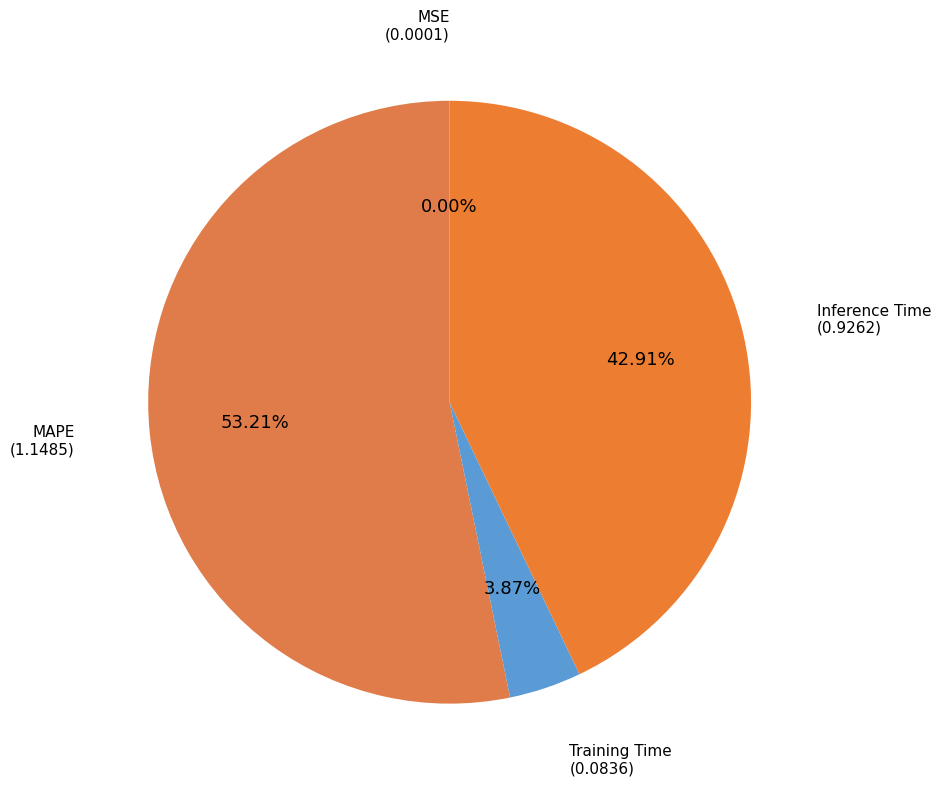

What is the largest slice in the pie chart?

MAPE